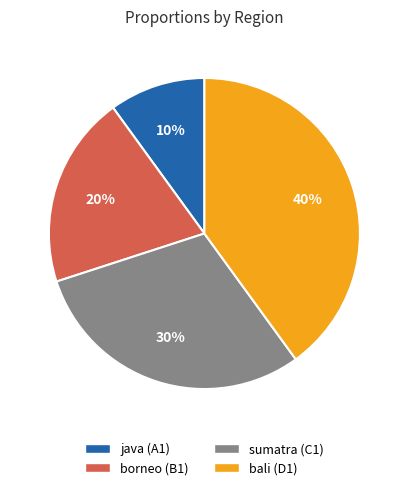

Is there any slice that represents more than half of the pie?

No